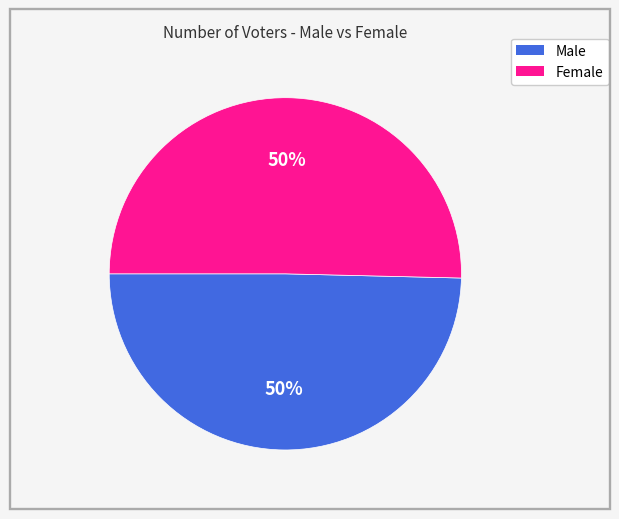

To the nearest percent, what is the average slice percentage?

50%